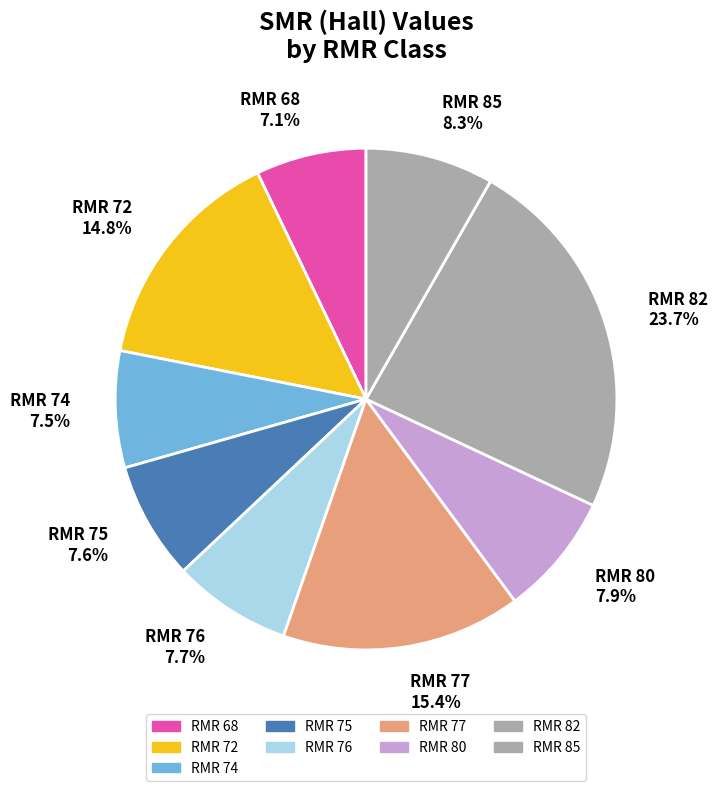

Which category has the biggest portion of the pie?

RMR 82